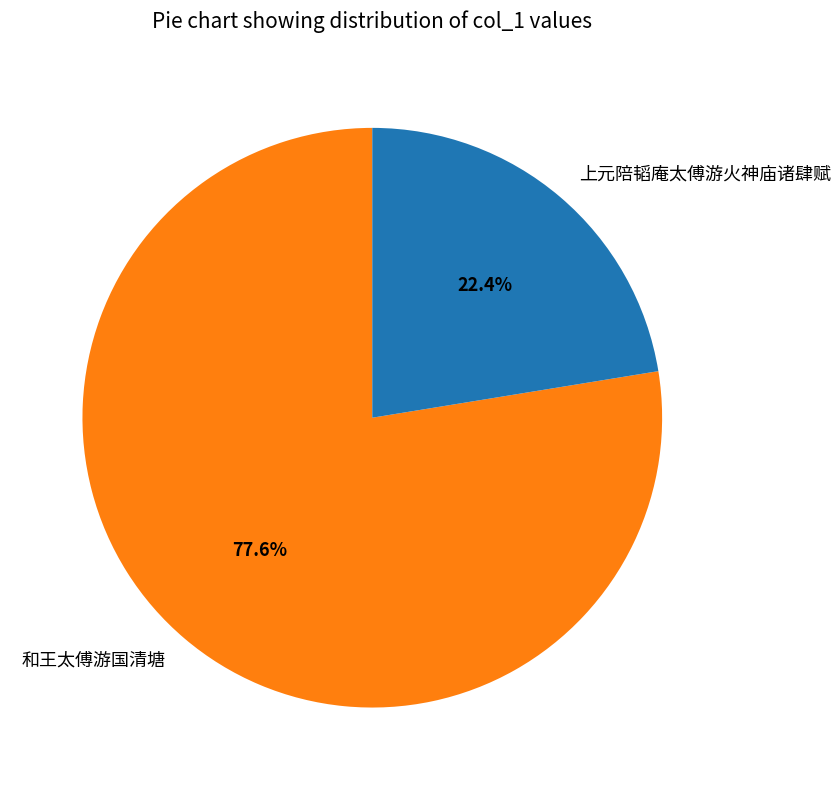

Is it true that 上元陪韬庵太傅游火神庙诸肆赋 is 35% of the pie?

False